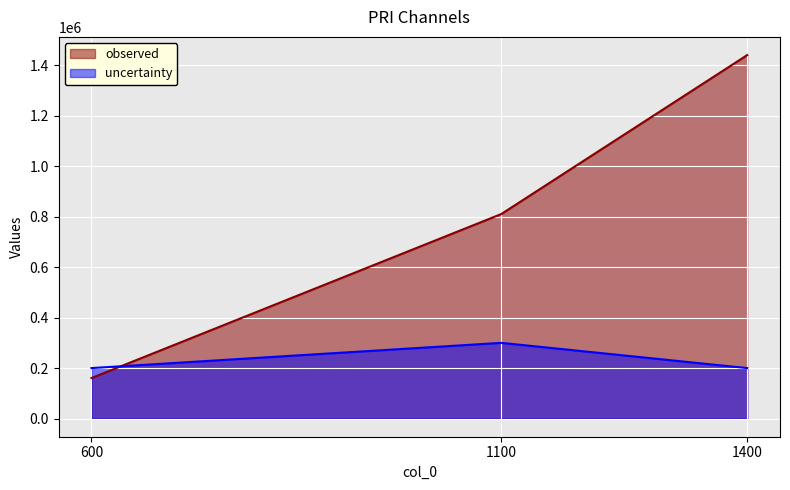

What value does the observed series have at 600?

160500